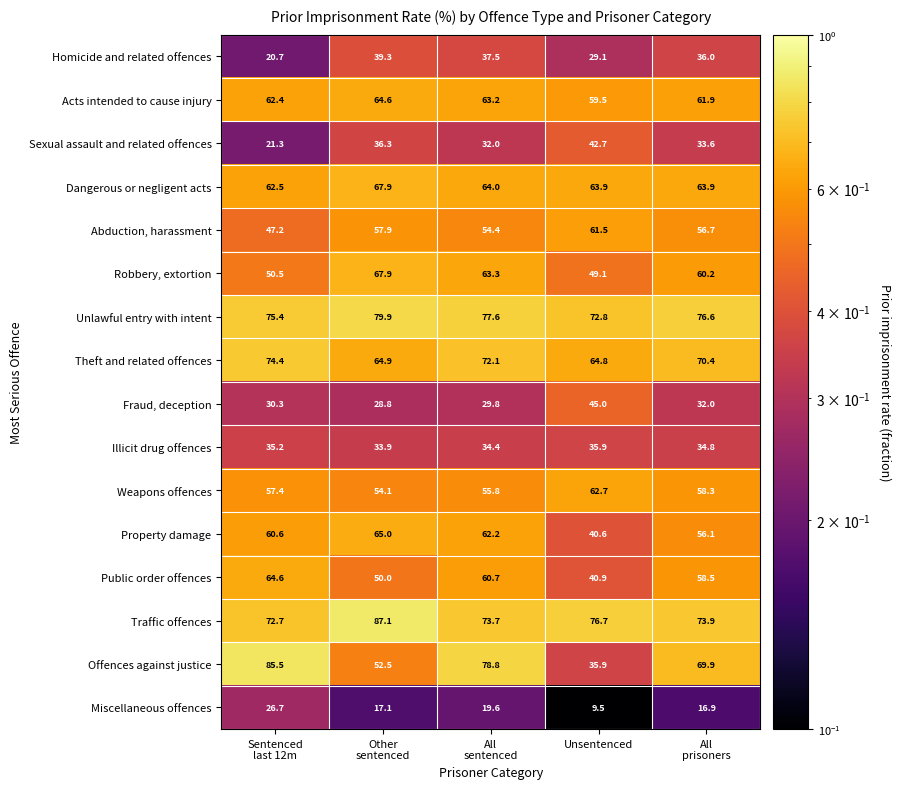

Which label corresponds to the smallest value in the chart?

Unsentenced